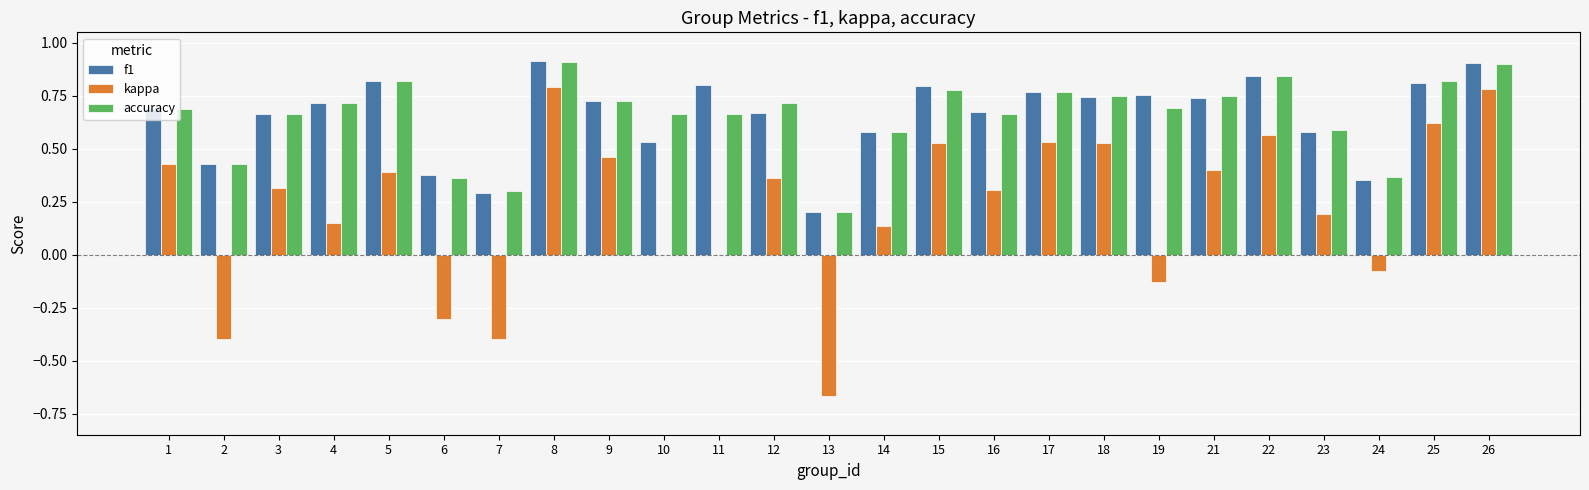

What is the highest value of the f1 series?

0.9